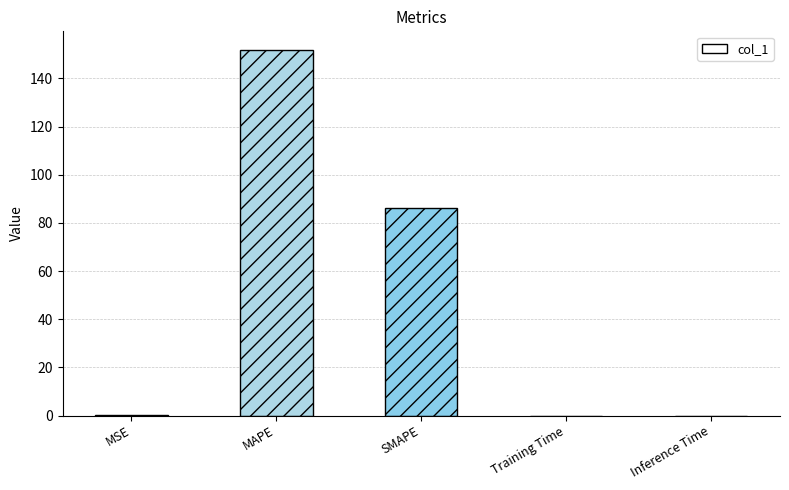

True or false: the data shows 151.9 at MAPE.

True